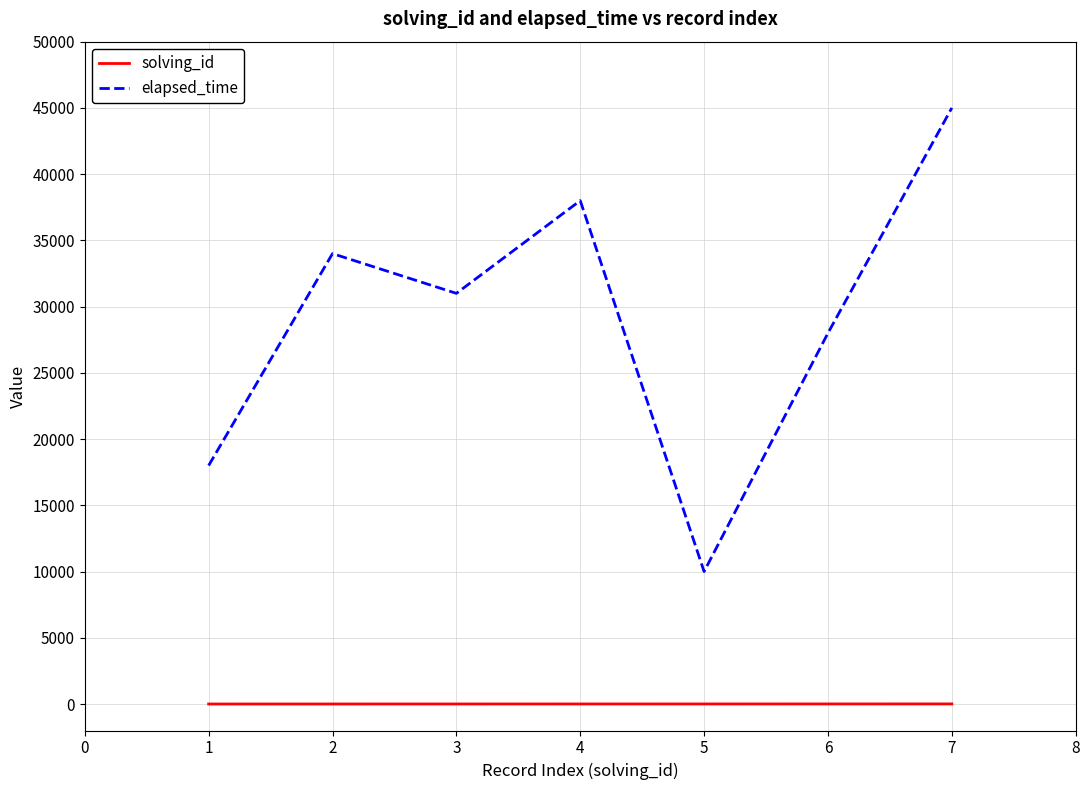

What is the greatest value displayed?

45000